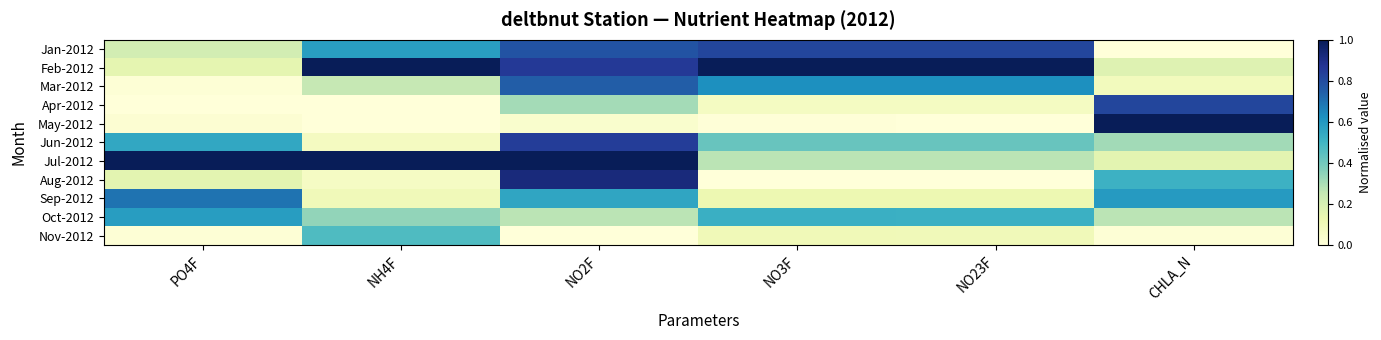

What is the spread (max minus min) of values at NO3F?

1.0